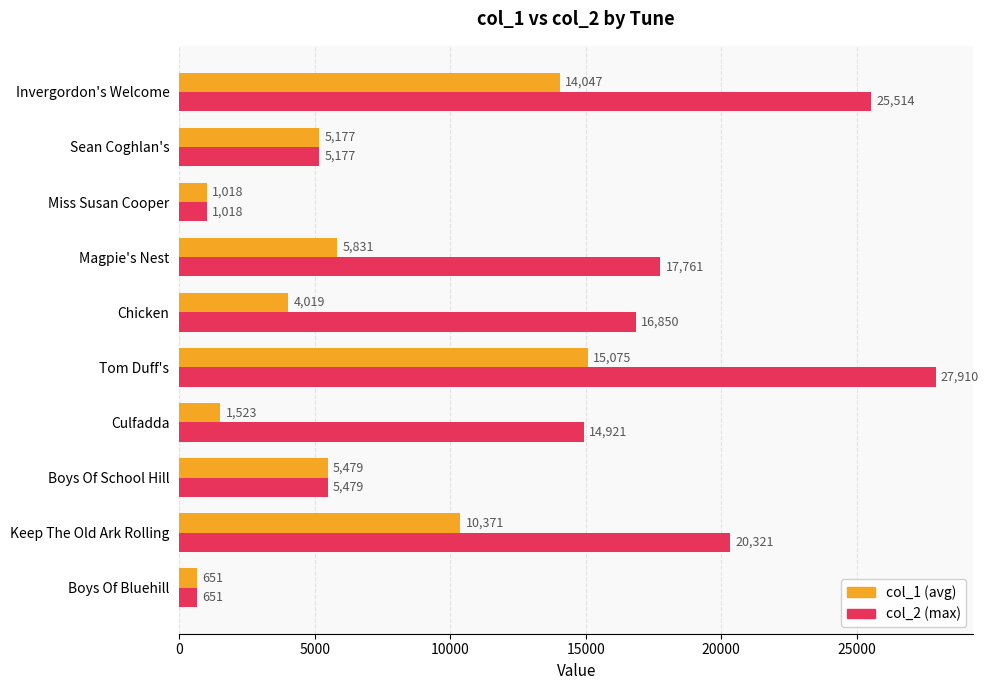

What is the difference between the highest and lowest values at Magpie's Nest?

11930